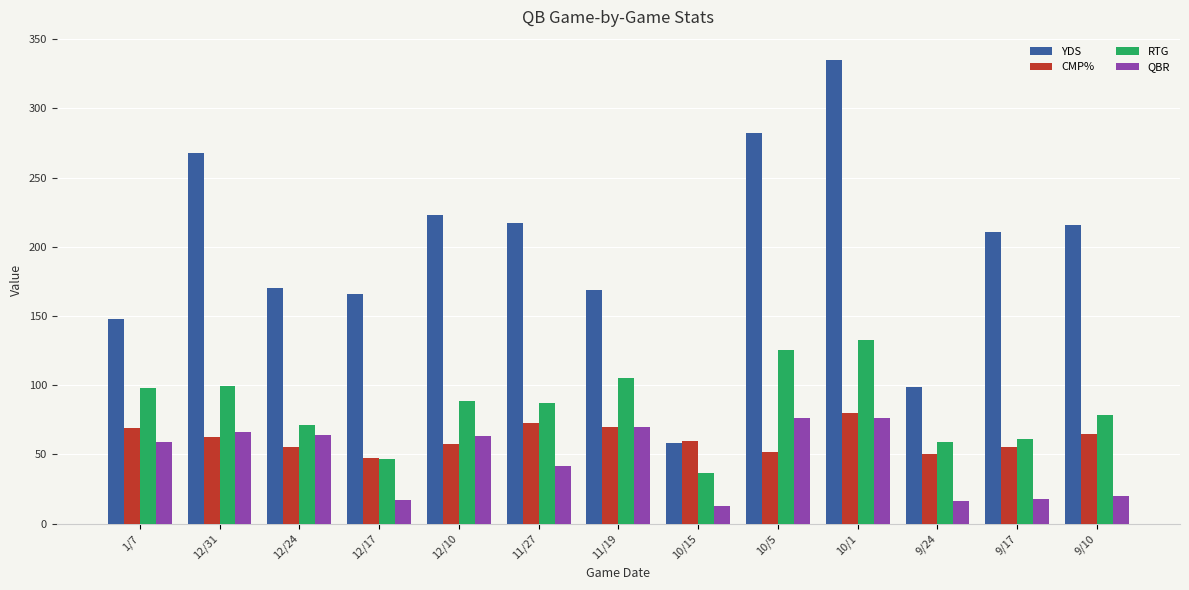

Is it true that CMP% equals 84.9 at 12/17?

False